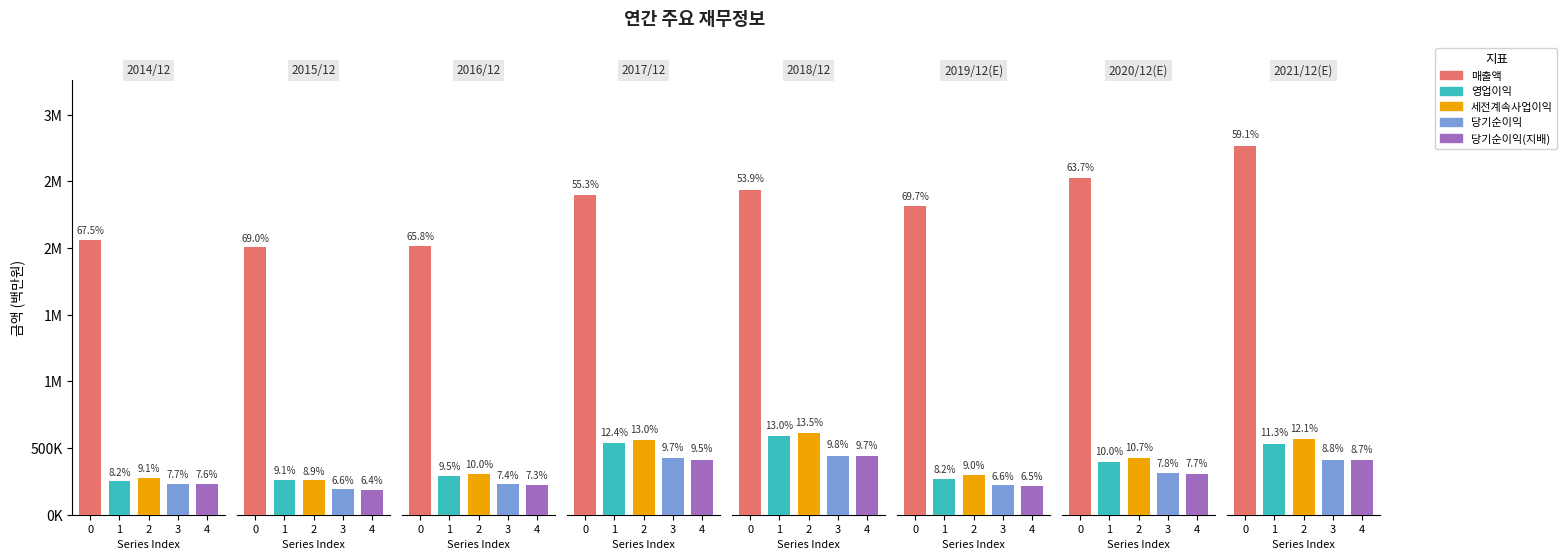

At which label does 매출액 reach its minimum?

2015/12